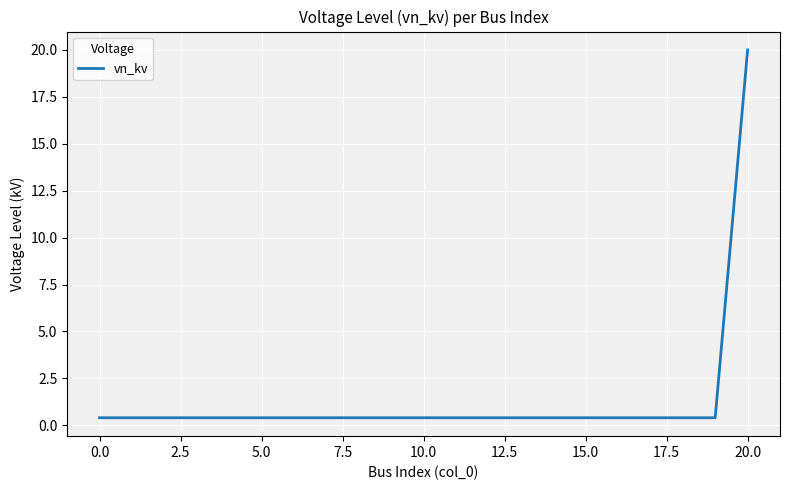

How many lines are shown in the chart?

1